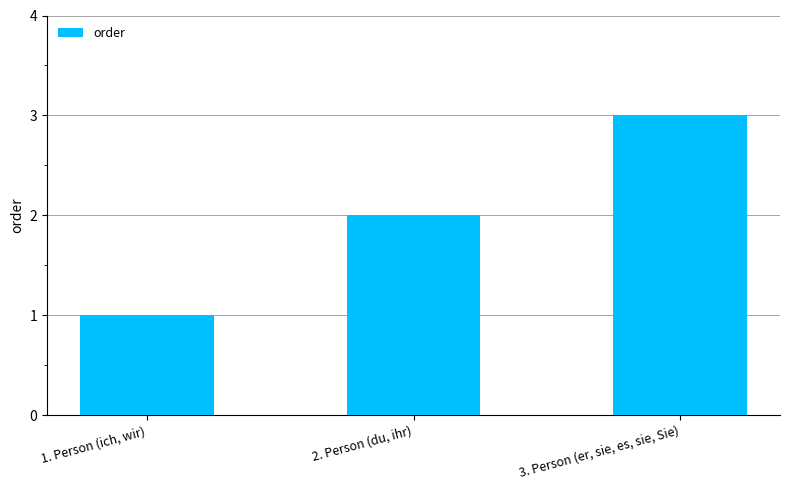

What is the smallest value displayed?

1